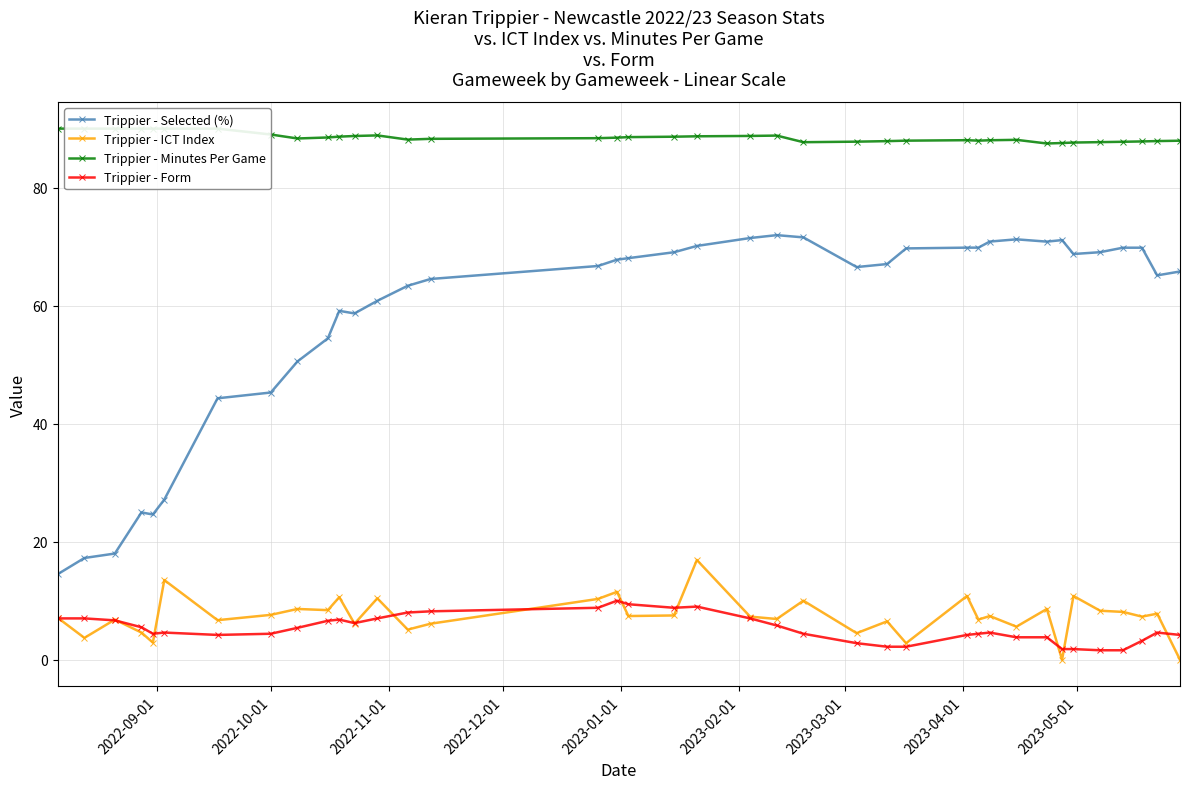

What is the value of the Trippier - Minutes Per Game point at the 15th from the left?

88.3